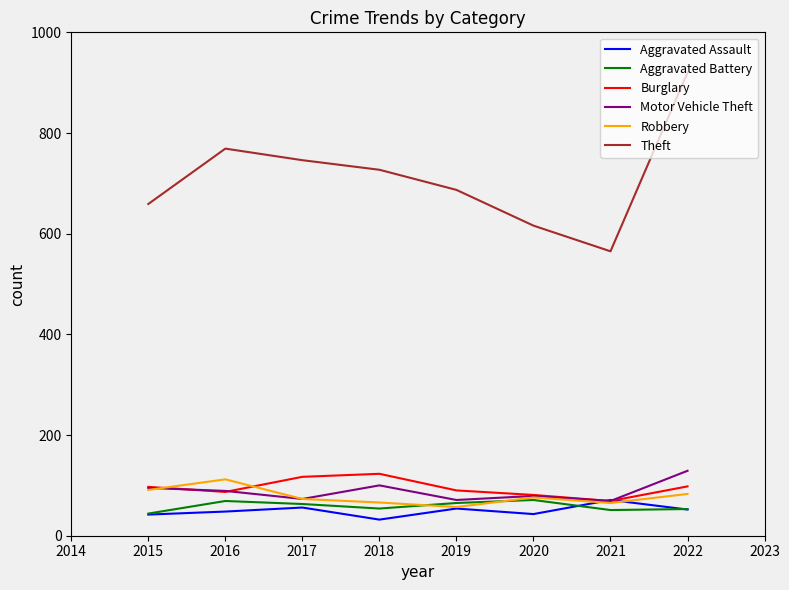

What is the approximate value of Robbery at 2015, to the nearest 10?

90